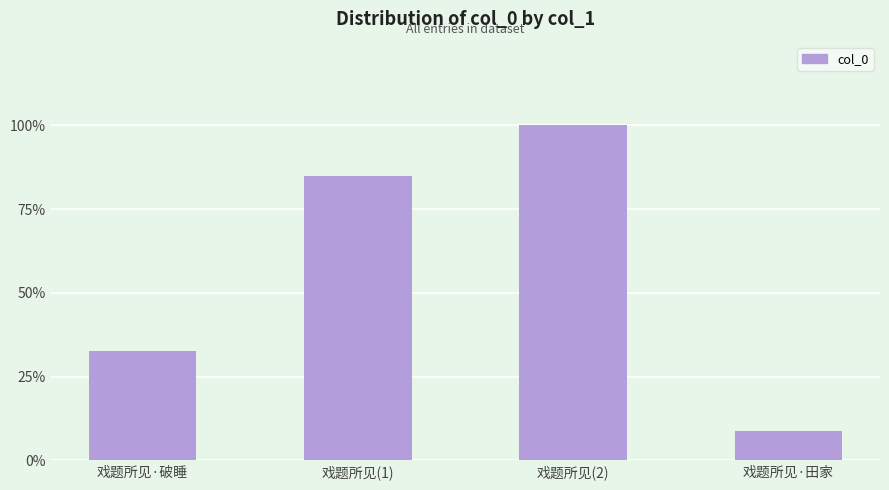

True or false: the data shows 1078730 at 戏题所见(2).

True